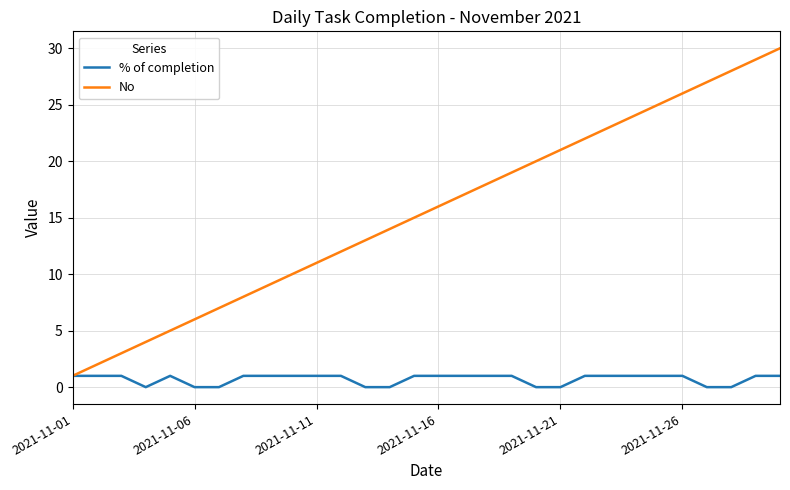

What is the highest value of the No series?

30